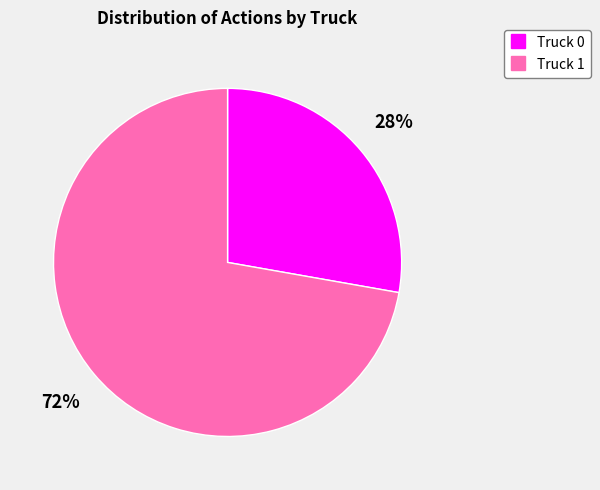

Do Truck 0 and Truck 1 together represent more than half of the pie?

Yes